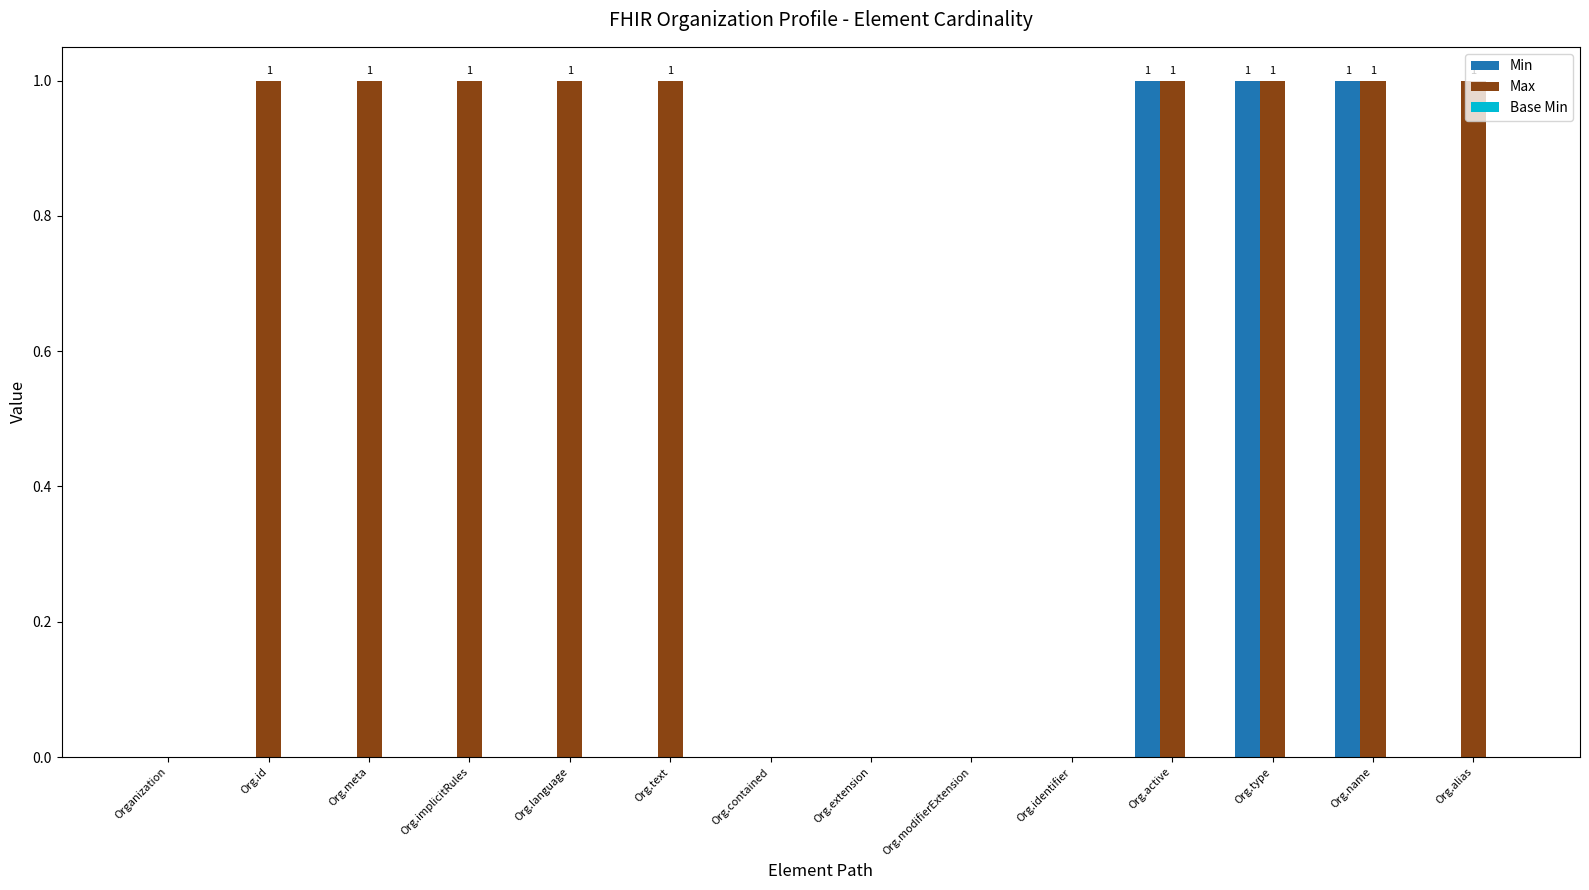

The Max series shows 0 at Org.contained. True or false?

True